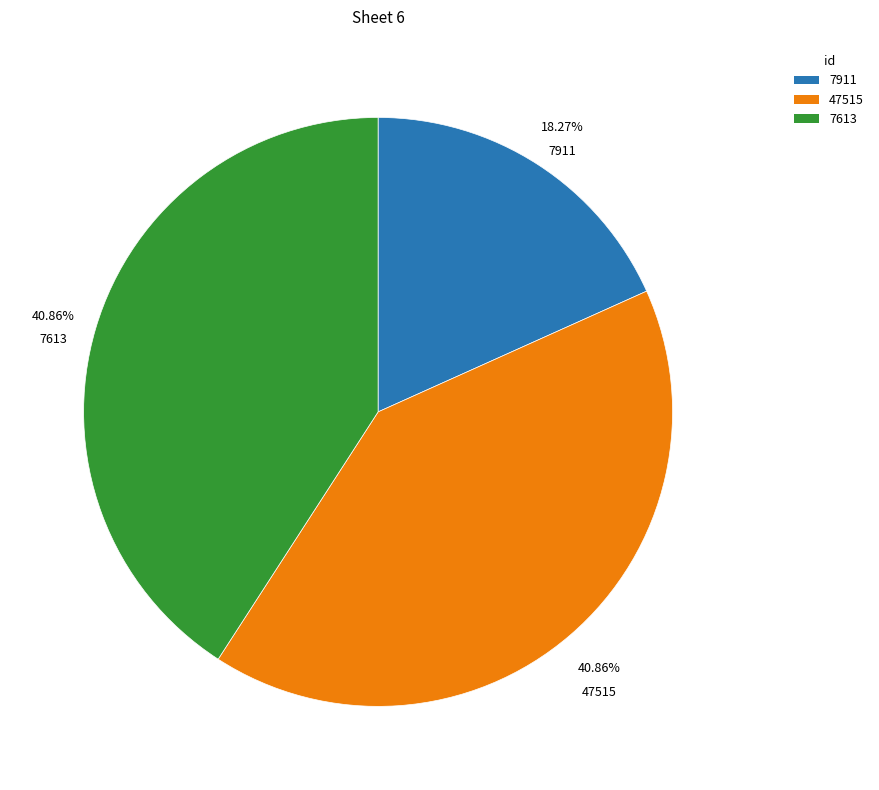

To the nearest percent, what is the combined percentage of 7911 and 7613?

59%